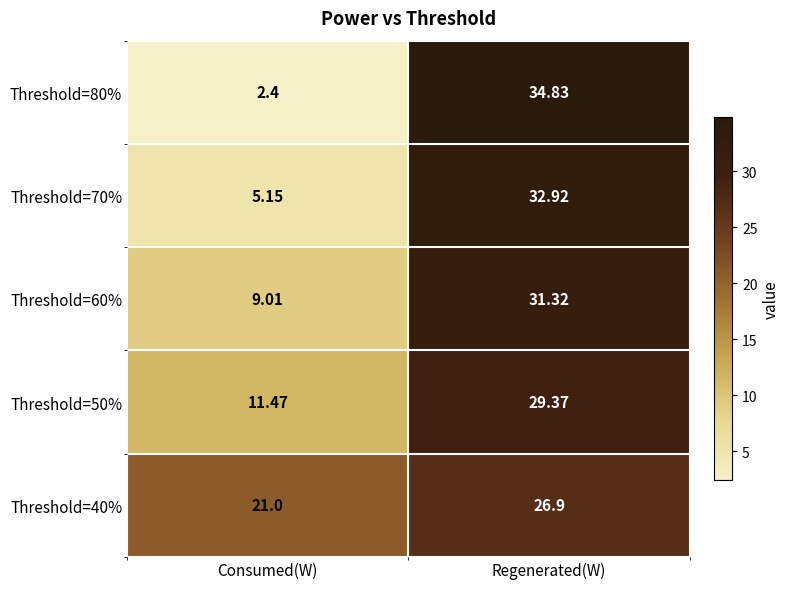

Which series has the largest range (max minus min)?

Threshold=80%